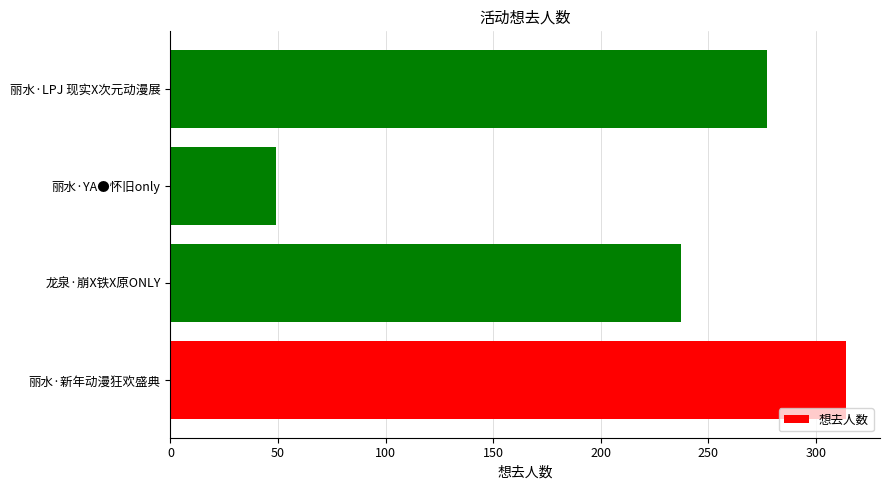

The chart shows a value of 20 at 丽水·YA●怀旧only. True or false?

False